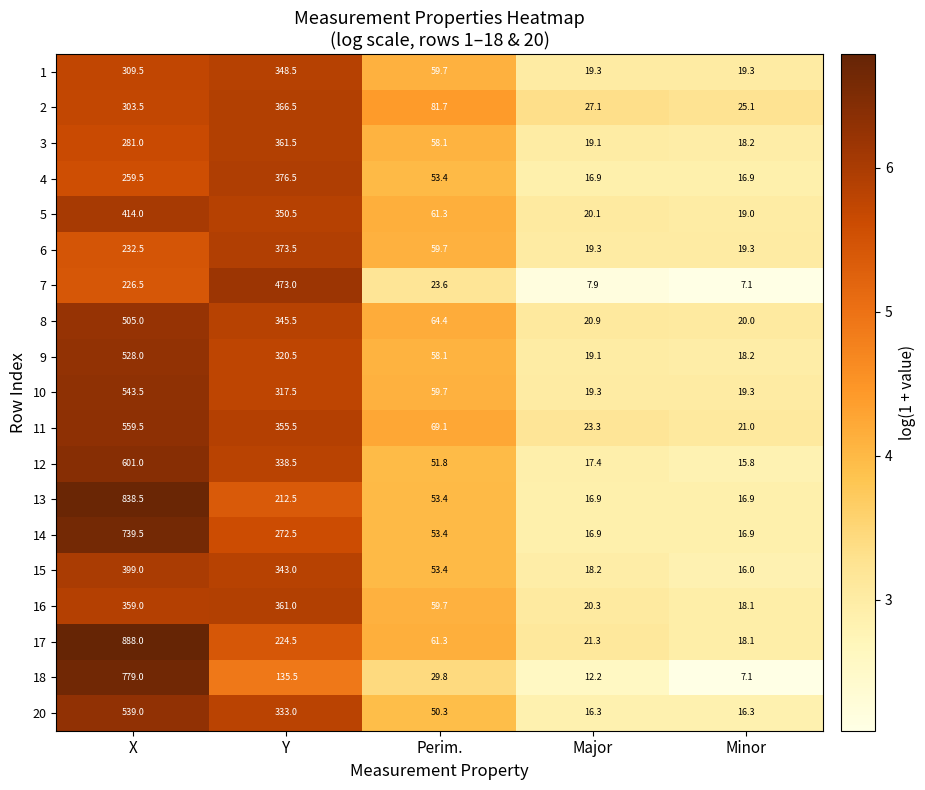

Which series has the largest total across all categories?

17